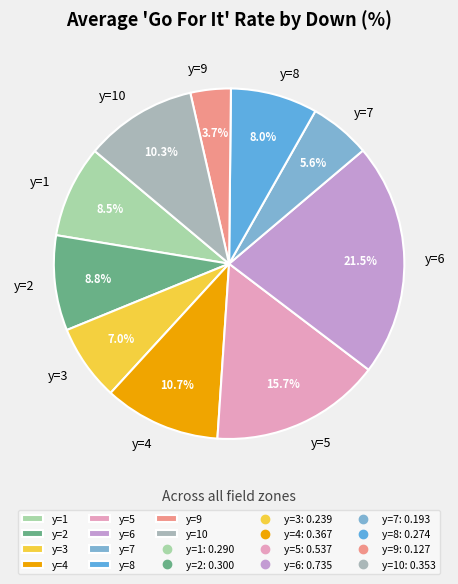

Count the number of slices in the pie.

10